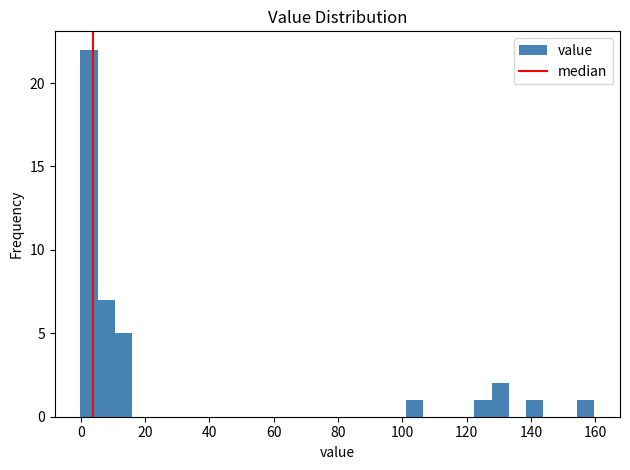

Around what value on the x-axis is the tallest bar? Give the approximate position of its centre, as read against the axis.

2